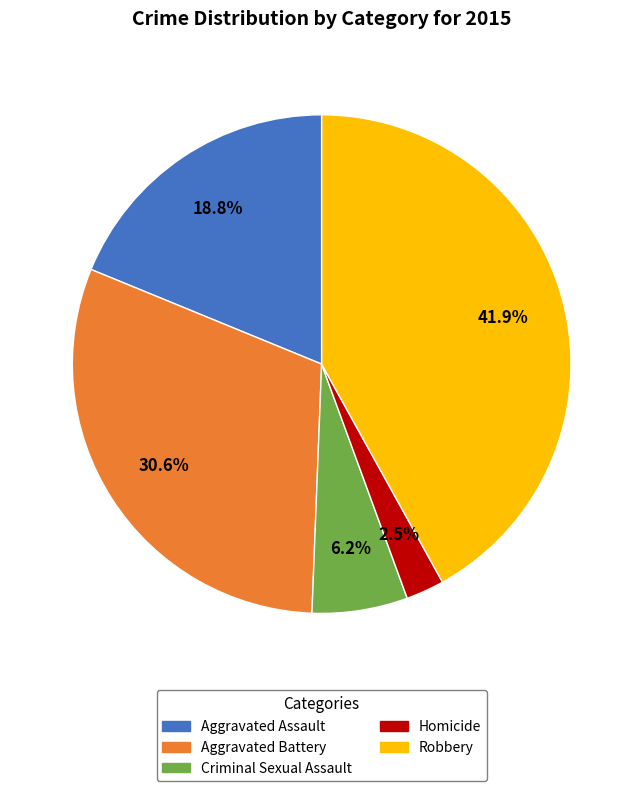

Is there any slice that represents more than half of the pie?

No